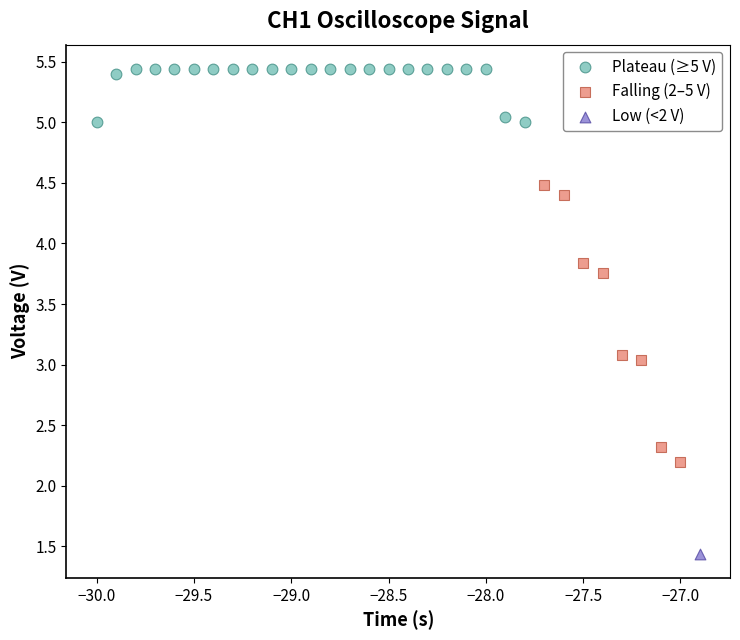

What are all the series names shown in the legend?

Plateau (≥5 V), Falling (2–5 V), Low (<2 V)